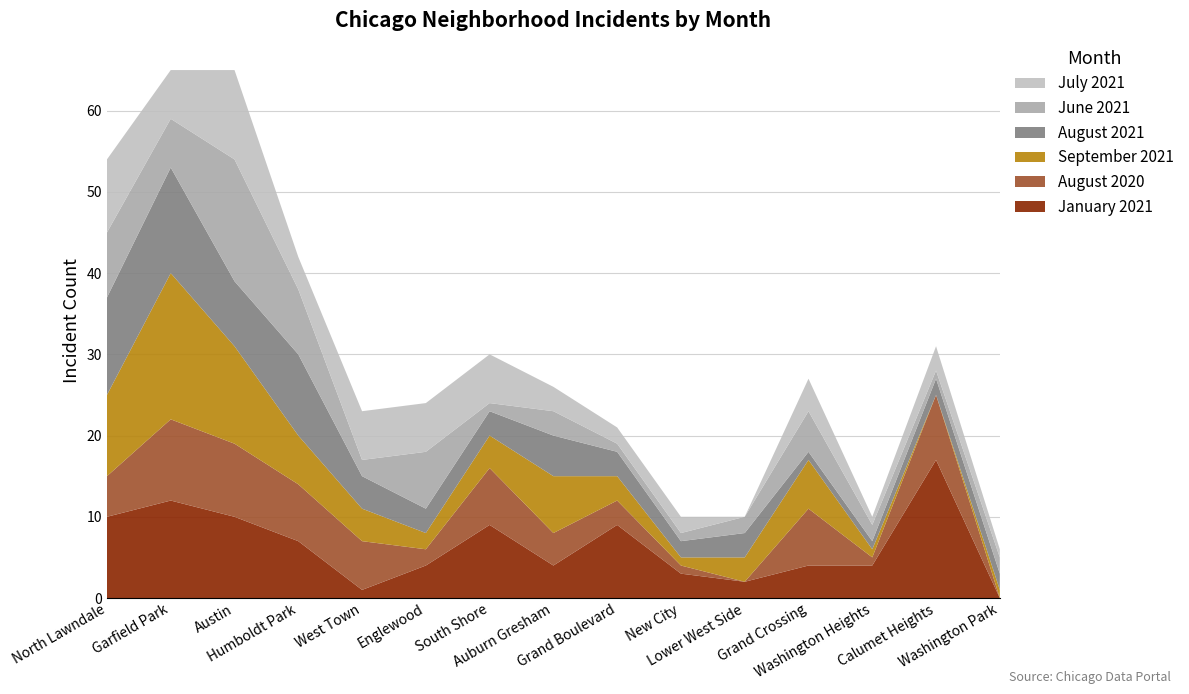

Reading left to right, what are all the values shown in this chart?

January 2021: North Lawndale=10	Garfield Park=12	Austin=10	Humboldt Park=7	West Town=1	Englewood=4	South Shore=9	Auburn Gresham=4	Grand Boulevard=9	New City=3	Lower West Side=2	Grand Crossing=4	Washington Heights=4	Calumet Heights=17	Washington Park=0
August 2020: North Lawndale=5	Garfield Park=10	Austin=9	Humboldt Park=7	West Town=6	Englewood=2	South Shore=7	Auburn Gresham=4	Grand Boulevard=3	New City=1	Lower West Side=0	Grand Crossing=7	Washington Heights=1	Calumet Heights=8	Washington Park=0
September 2021: North Lawndale=10	Garfield Park=18	Austin=12	Humboldt Park=6	West Town=4	Englewood=2	South Shore=4	Auburn Gresham=7	Grand Boulevard=3	New City=1	Lower West Side=3	Grand Crossing=6	Washington Heights=1	Calumet Heights=0	Washington Park=1
August 2021: North Lawndale=12	Garfield Park=13	Austin=8	Humboldt Park=10	West Town=4	Englewood=3	South Shore=3	Auburn Gresham=5	Grand Boulevard=3	New City=2	Lower West Side=3	Grand Crossing=1	Washington Heights=1	Calumet Heights=2	Washington Park=2
June 2021: North Lawndale=8	Garfield Park=6	Austin=15	Humboldt Park=8	West Town=2	Englewood=7	South Shore=1	Auburn Gresham=3	Grand Boulevard=1	New City=1	Lower West Side=2	Grand Crossing=5	Washington Heights=2	Calumet Heights=1	Washington Park=2
July 2021: North Lawndale=9	Garfield Park=6	Austin=11	Humboldt Park=4	West Town=6	Englewood=6	South Shore=6	Auburn Gresham=3	Grand Boulevard=2	New City=2	Lower West Side=0	Grand Crossing=4	Washington Heights=1	Calumet Heights=3	Washington Park=1